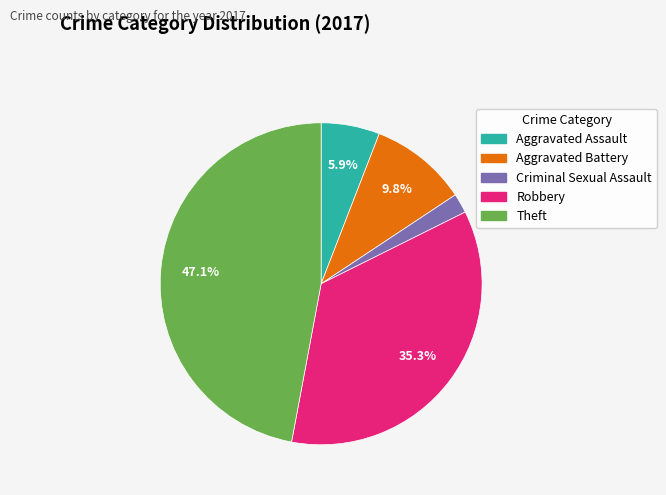

Which slice is the largest?

Theft